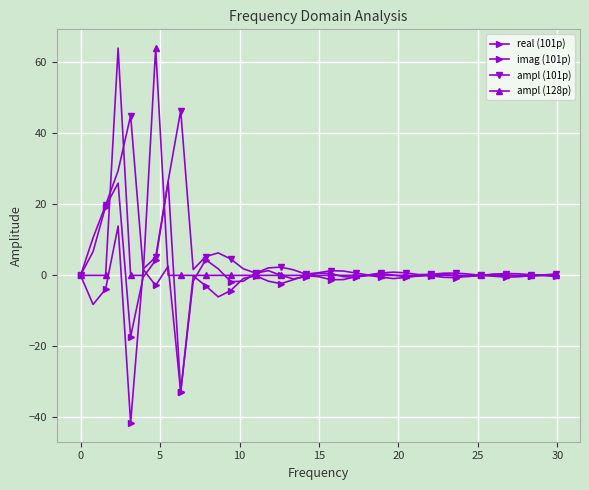

Does the chart have visible grid lines?

Yes